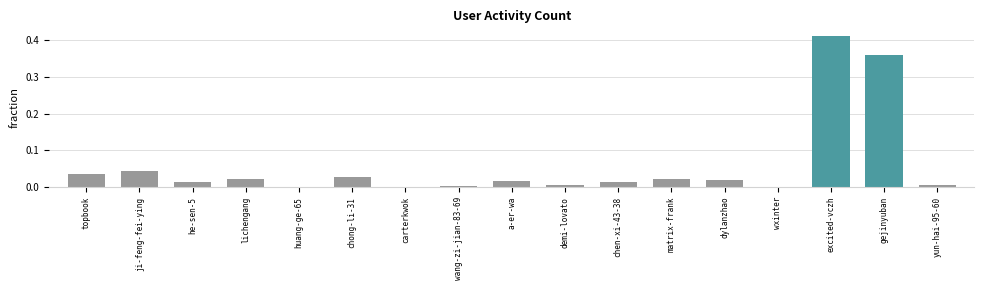

What is the sum of all values?

1.0